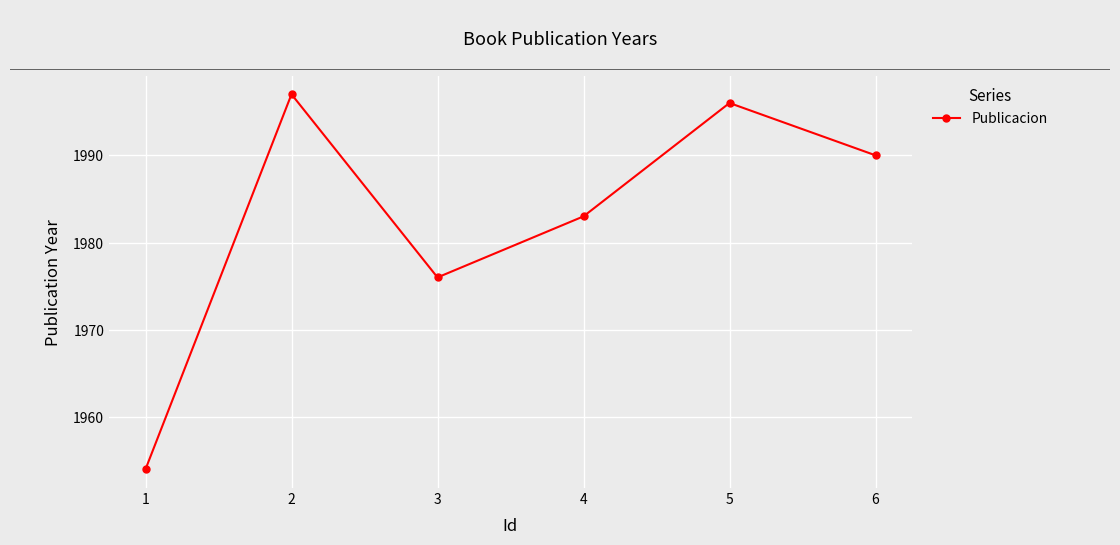

Does the chart have visible grid lines?

Yes